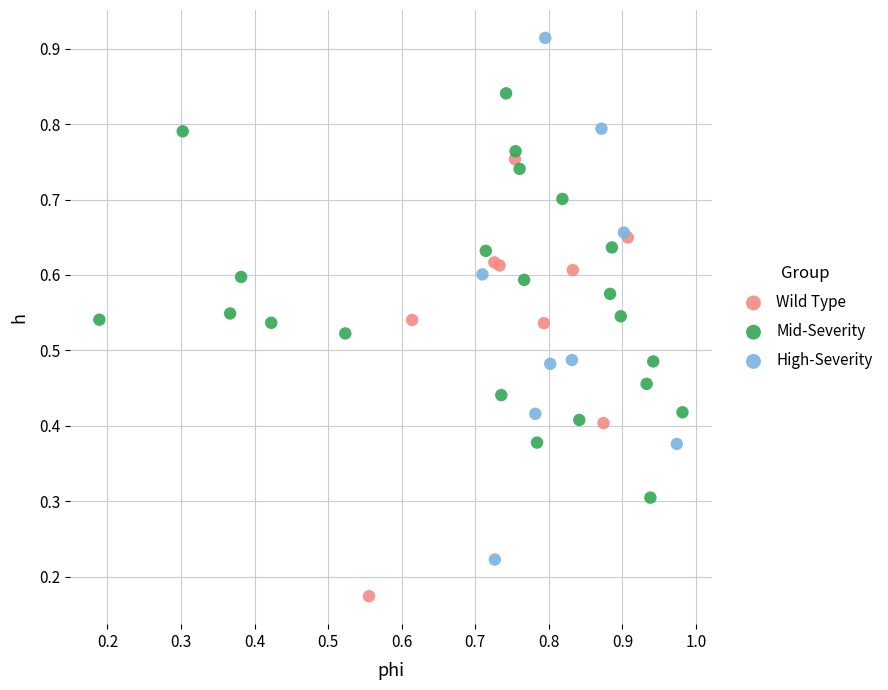

Which series reaches the minimum Y coordinate?

Wild Type